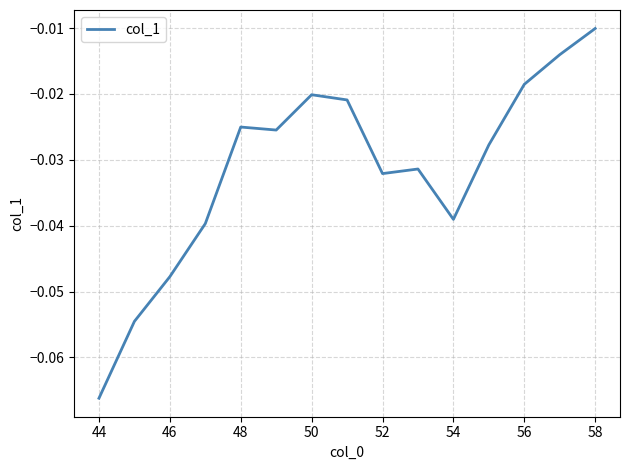

Does the chart have visible grid lines?

Yes